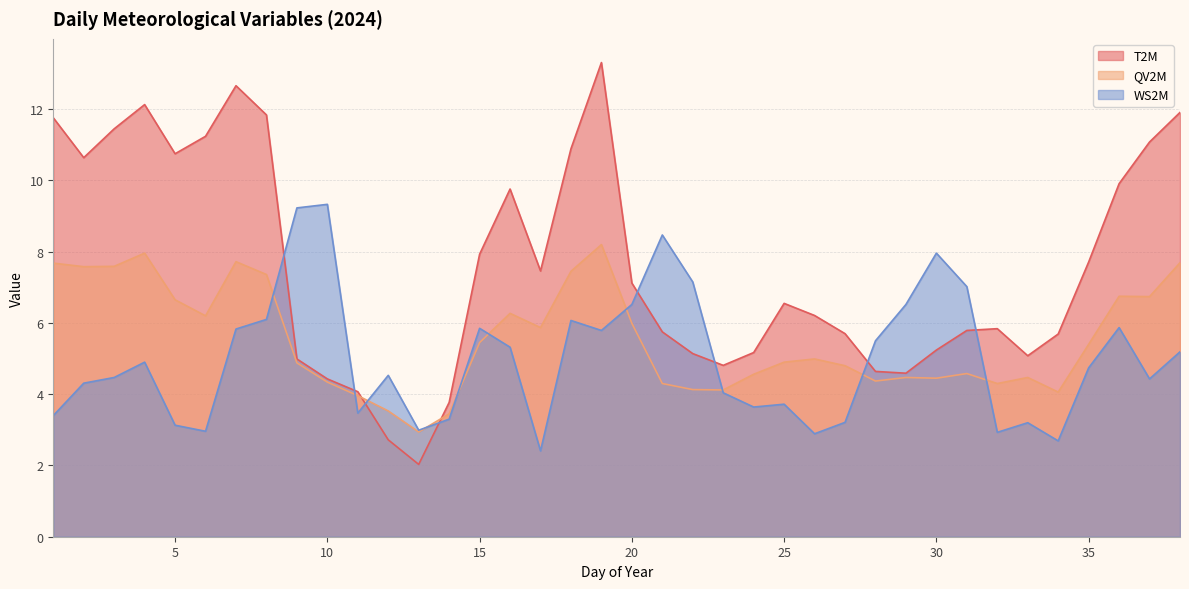

What is the value of the QV2M point at the 26th from the left?

5.0